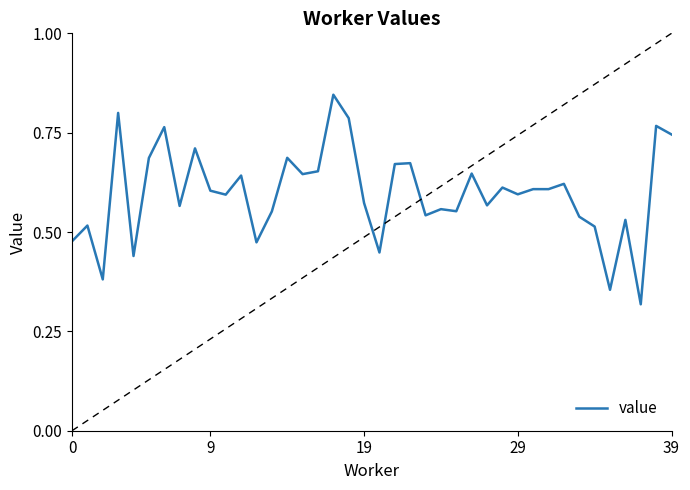

How many points are higher than both their immediate neighbors (excluding endpoints)?

15